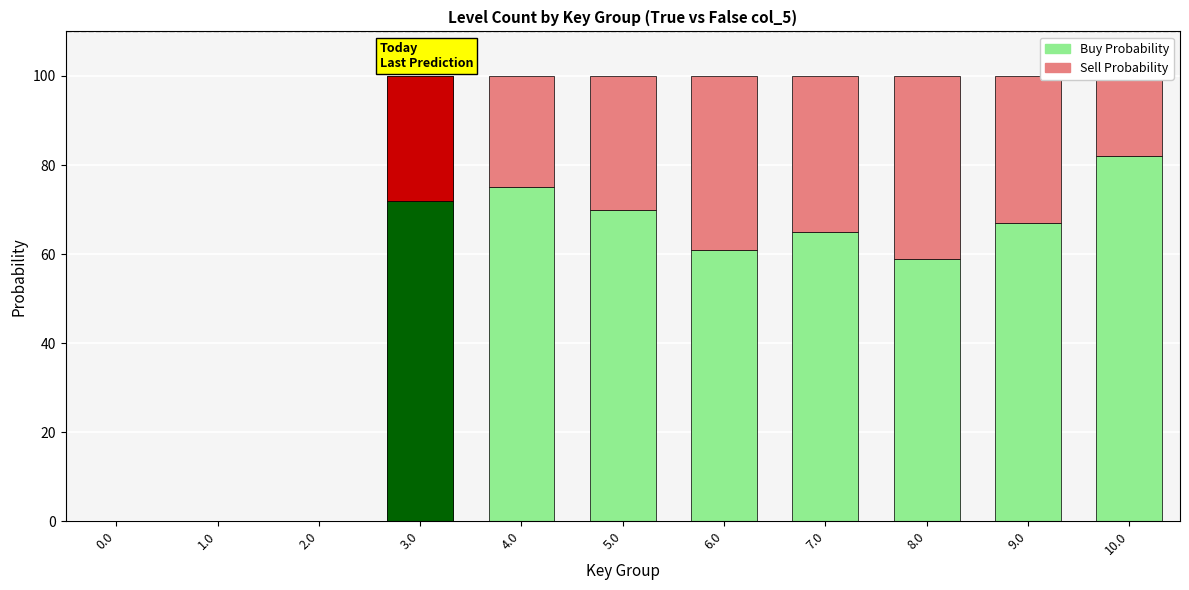

List the labels in order of Sell Probability value, smallest first.

0.0, 1.0, 2.0, 10.0, 4.0, 3.0, 5.0, 9.0, 7.0, 6.0, 8.0